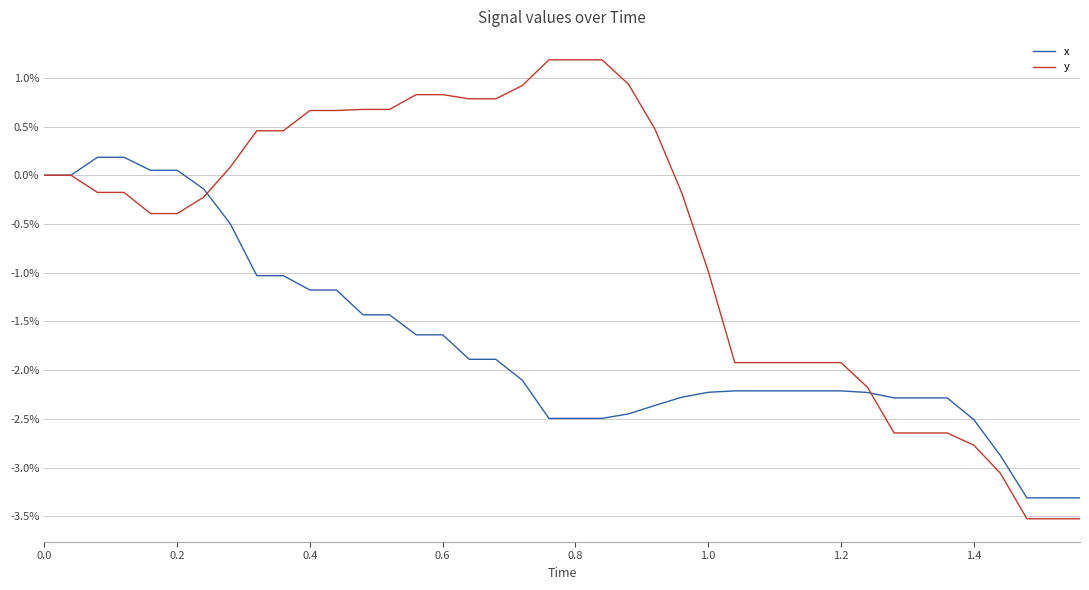

Is this an area chart (filled region under the line)?

No